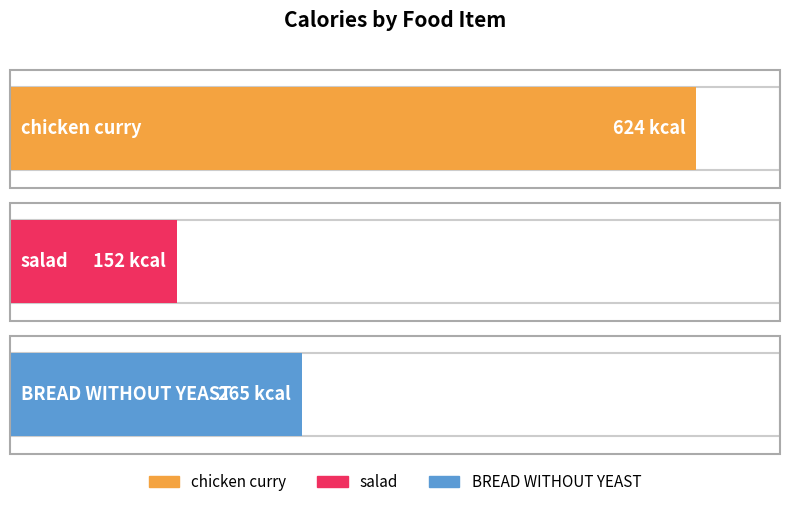

True or false: the data shows 223 at salad.

False